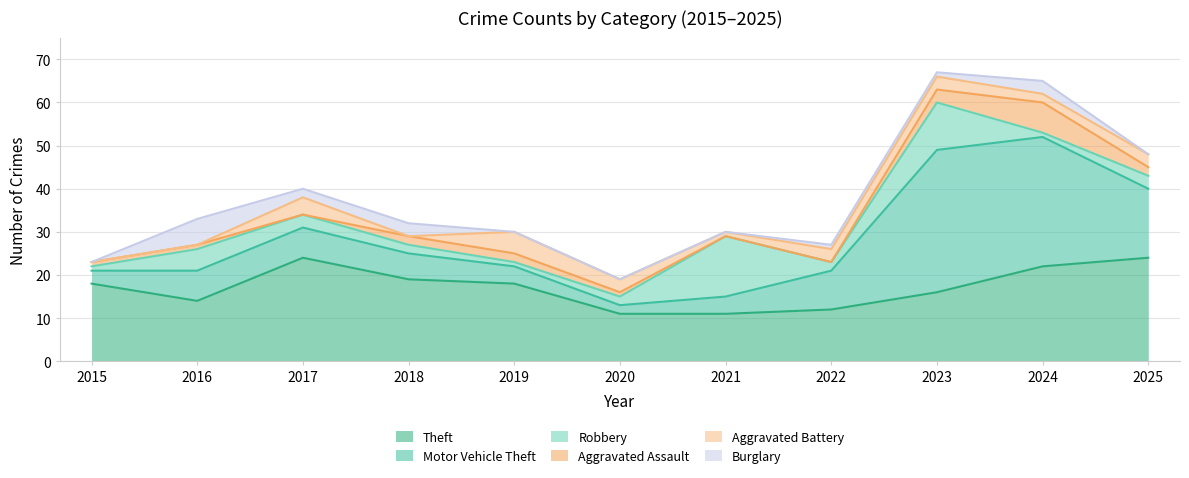

Which has a higher value, 2019 or 2016?

2019